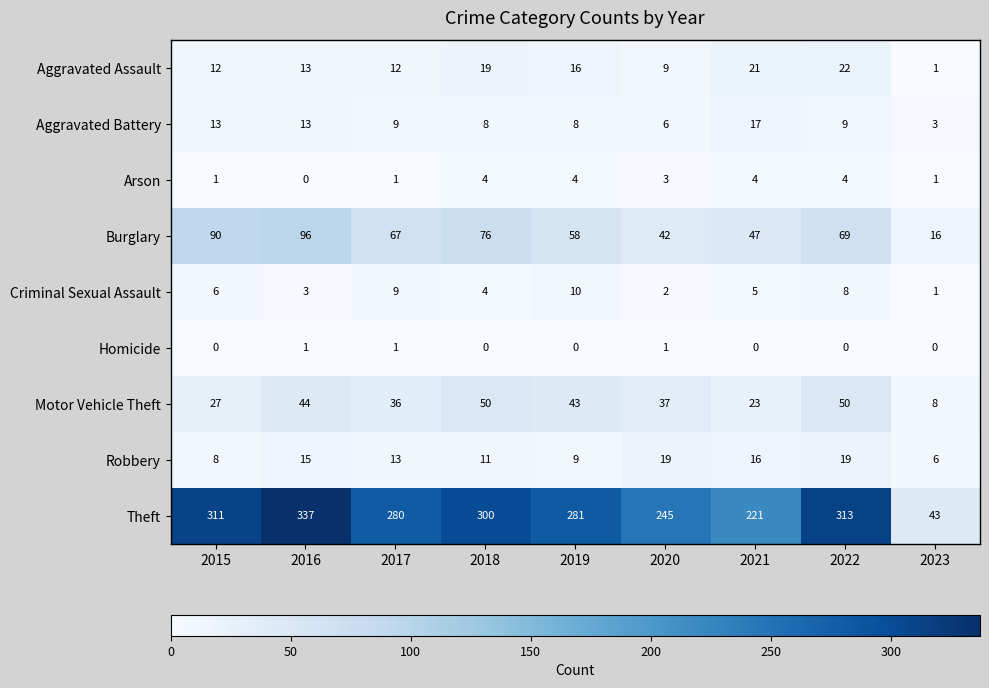

How many series are shown in this chart?

9